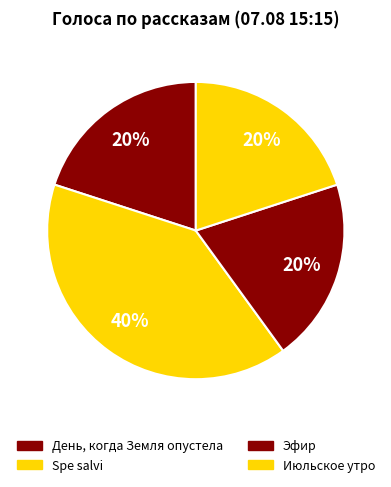

Does any single category account for the majority?

No